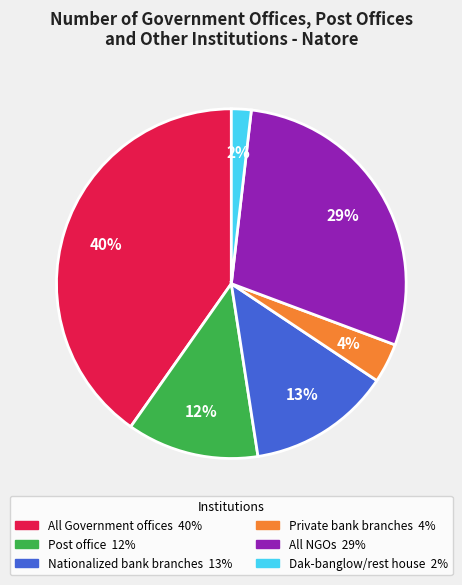

To the nearest percent, what is the difference between the largest and smallest slice percentages?

38%